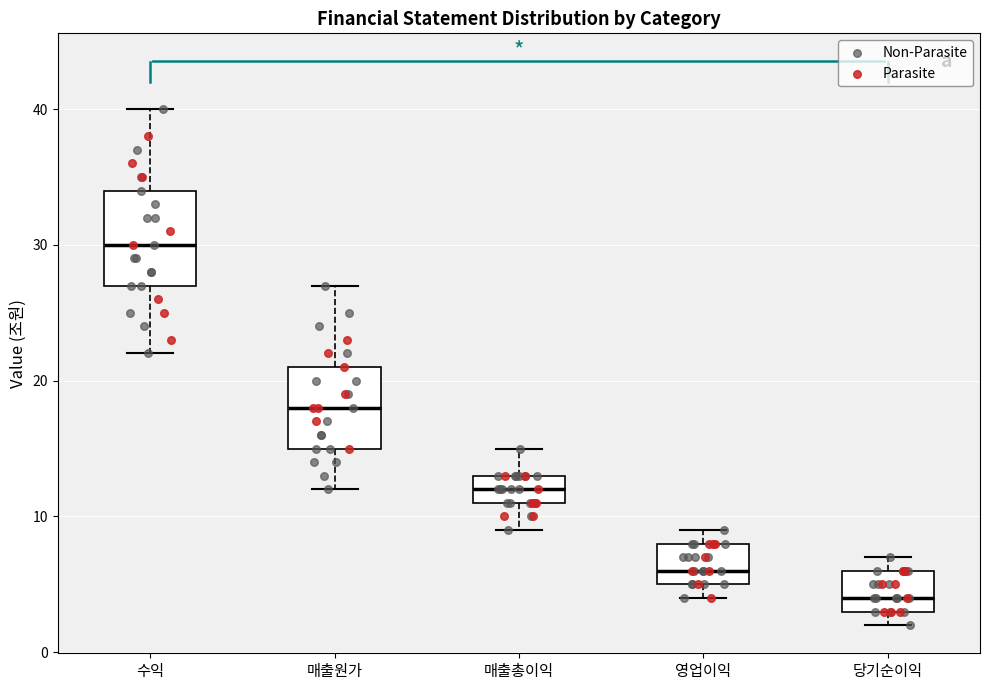

Which box's median line is the highest?

수익